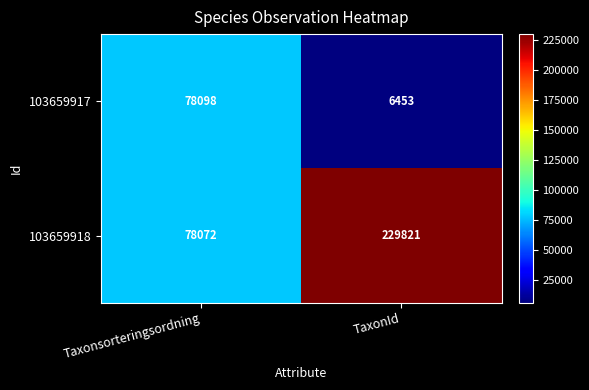

Where is 103659917 nearest to the value 42275?

TaxonId